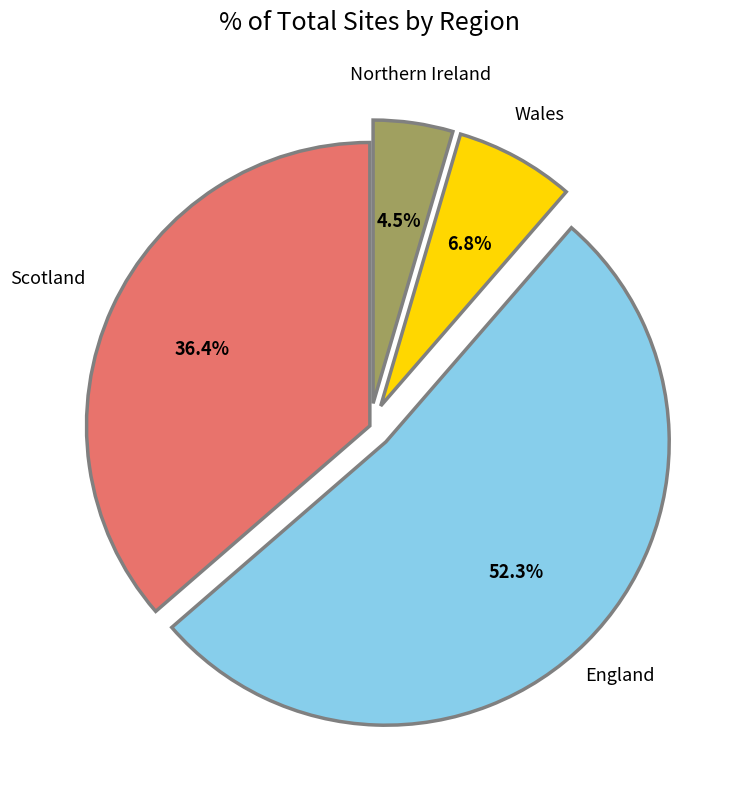

To the nearest percent, what is the difference between the largest and smallest slice percentages?

48%